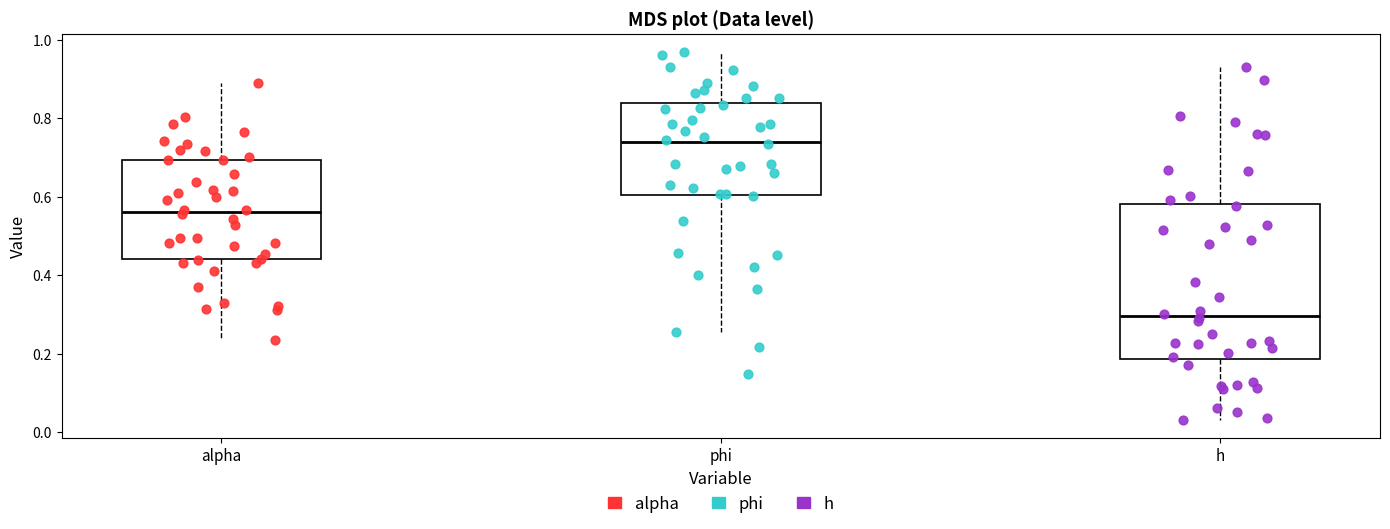

Comparing the boxes themselves (not the whiskers), which one is the tallest?

h